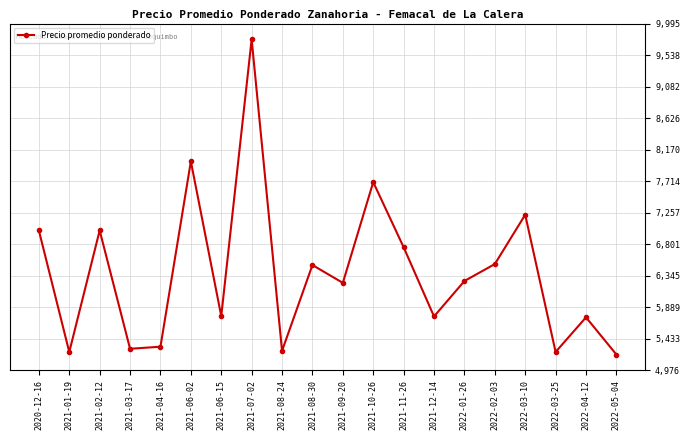

What is the difference between the values at 2021-12-14 and 2021-11-26?

1002